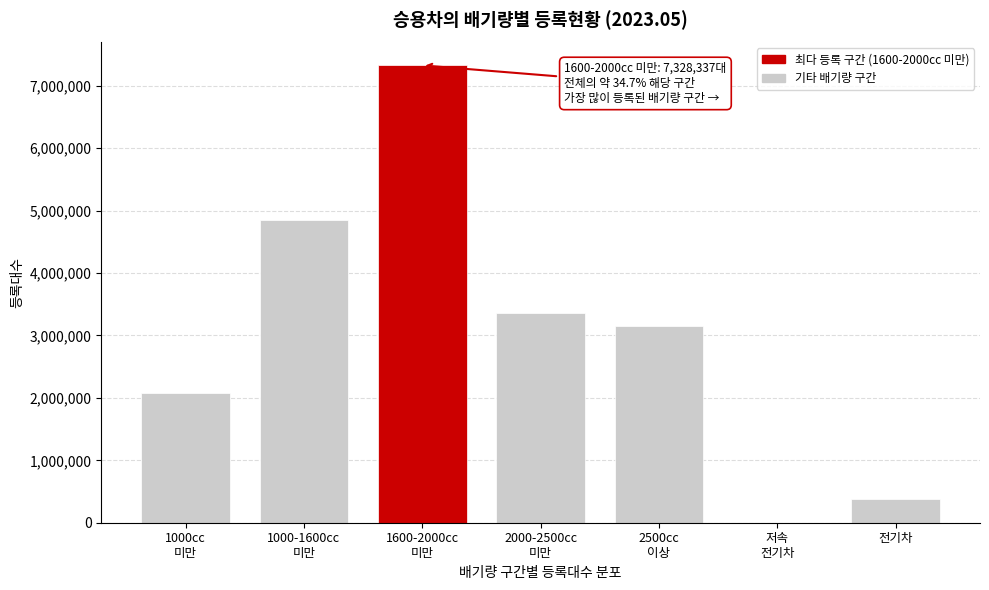

What is the sum of all values?

21147357